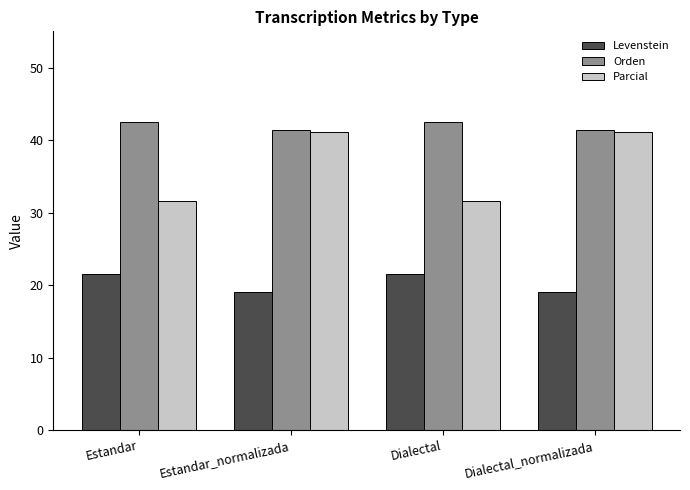

How many values in the Parcial series exceed 41?

2